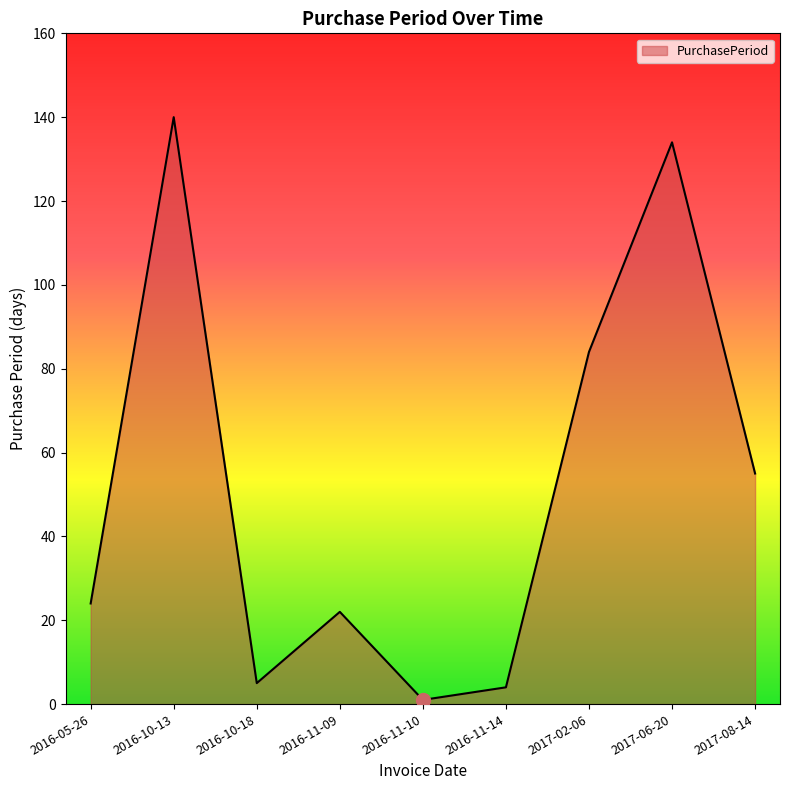

The value at 2017-06-20 is 134. True or false?

True